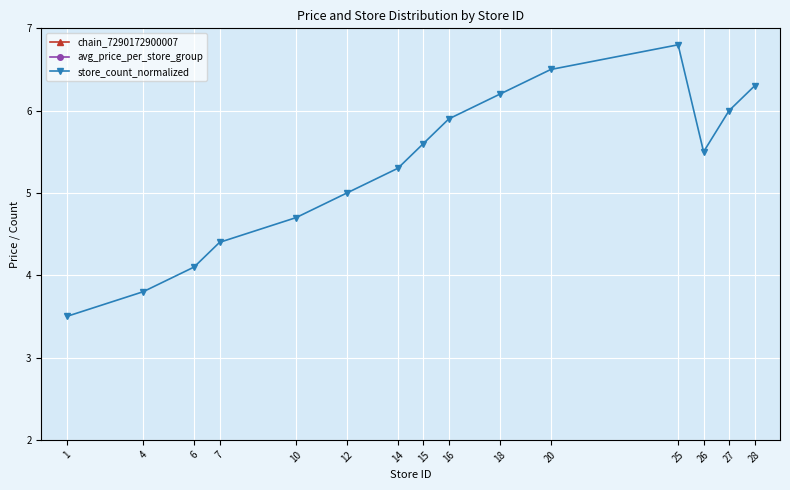

Rank the categories by avg_price_per_store_group value from lowest to highest.

28, 27, 26, 25, 20, 18, 16, 15, 14, 12, 10, 7, 6, 4, 1